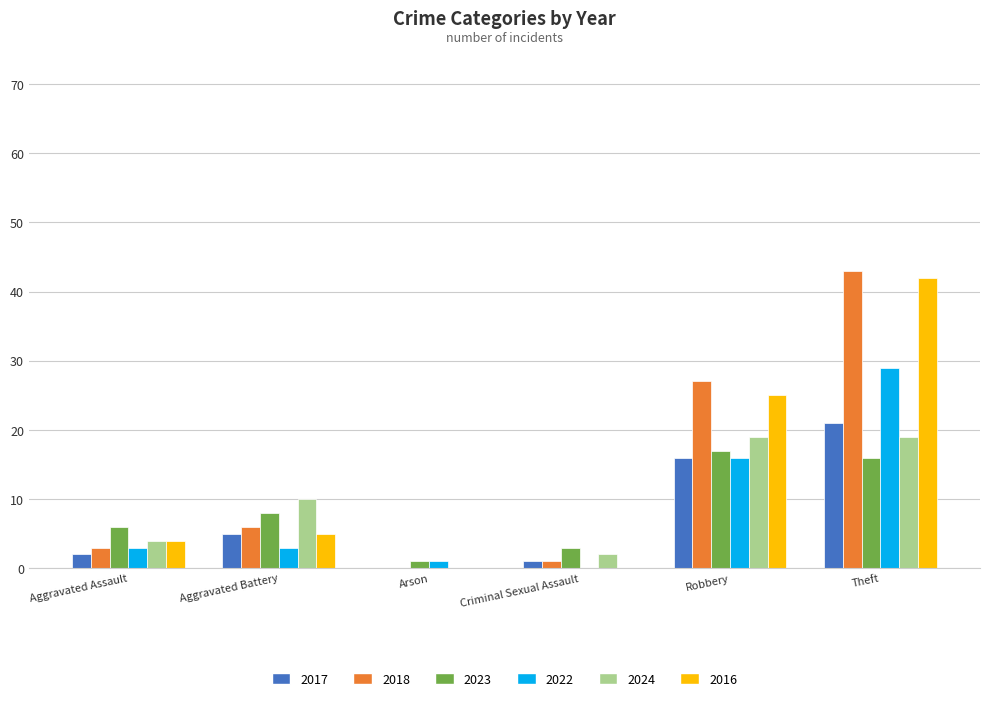

Reading left to right, list all the values displayed in this chart.

2017: Aggravated Assault=2	Aggravated Battery=5	Arson=0	Criminal Sexual Assault=1	Robbery=16	Theft=21
2018: Aggravated Assault=3	Aggravated Battery=6	Arson=0	Criminal Sexual Assault=1	Robbery=27	Theft=43
2023: Aggravated Assault=6	Aggravated Battery=8	Arson=1	Criminal Sexual Assault=3	Robbery=17	Theft=16
2022: Aggravated Assault=3	Aggravated Battery=3	Arson=1	Criminal Sexual Assault=0	Robbery=16	Theft=29
2024: Aggravated Assault=4	Aggravated Battery=10	Arson=0	Criminal Sexual Assault=2	Robbery=19	Theft=19
2016: Aggravated Assault=4	Aggravated Battery=5	Arson=0	Criminal Sexual Assault=0	Robbery=25	Theft=42